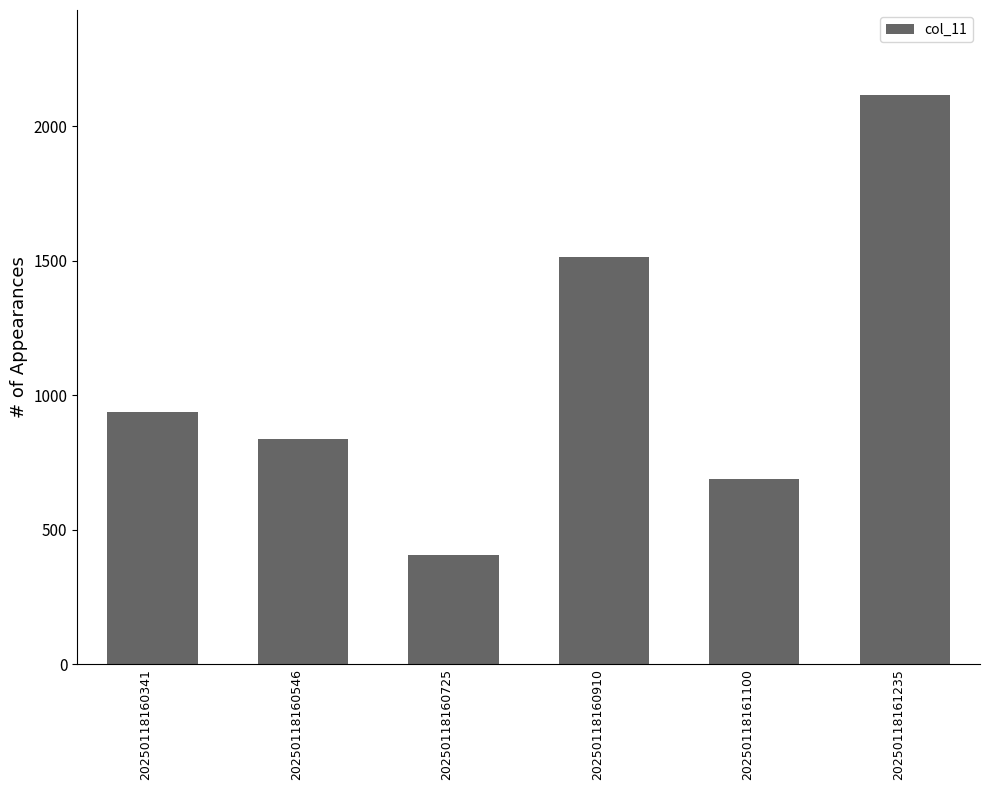

Are the bars grouped side by side (vs. stacked)?

No